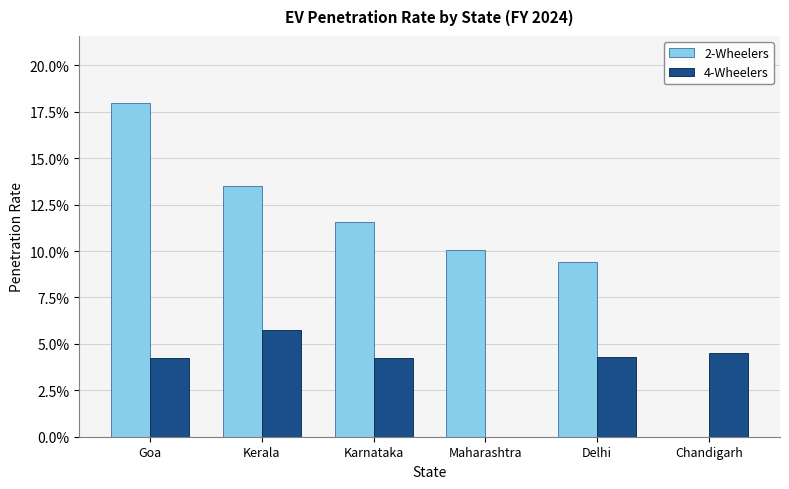

What is the label of the 4th bar from the left?

Maharashtra